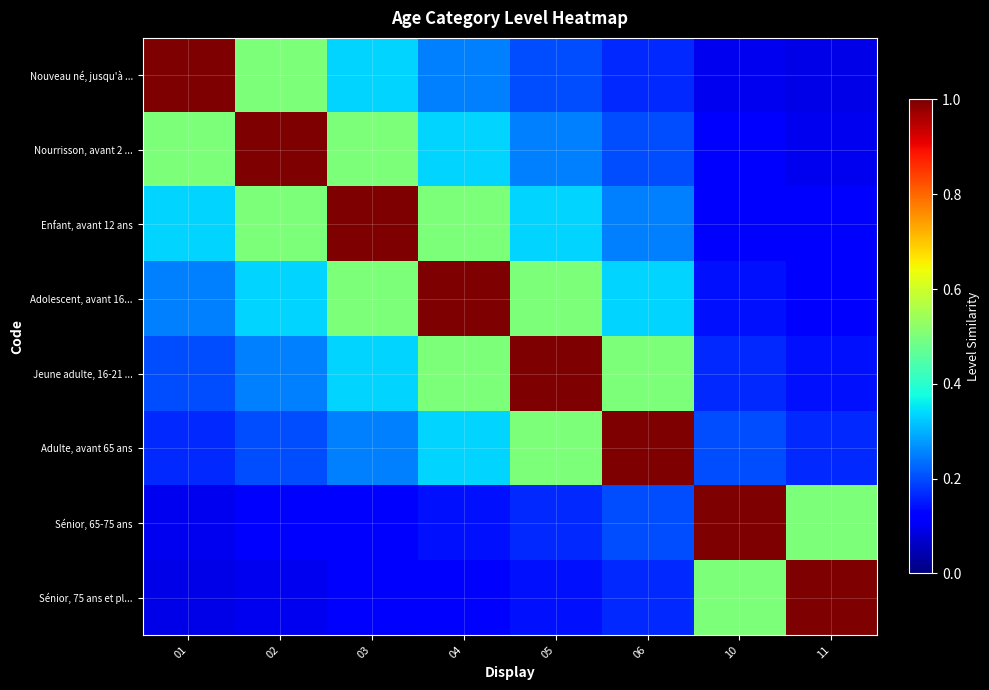

How many categories are shown in the chart?

8